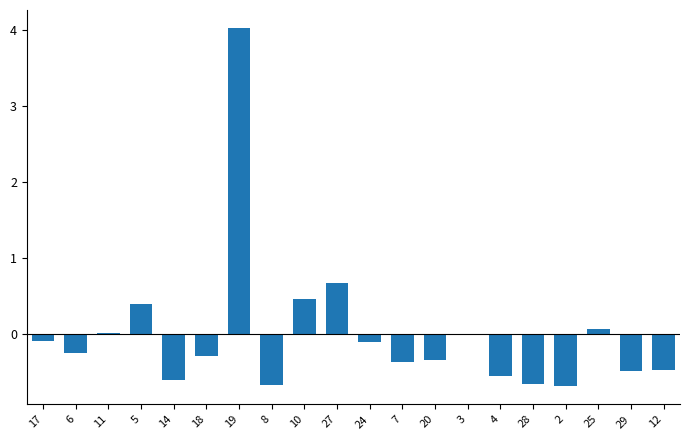

Where is the data nearest to the value 1?

27